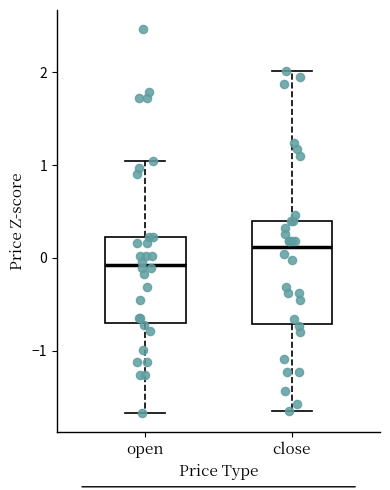

Reading left to right, transcribe this box plot: for each box, give where its median line is, the range the box spans, and where its two whiskers end, as read against the y-axis. The values are not printed on the chart, so give them approximately, as read against the axis.

open: median -0.1, box -0.7 to 0.2, whiskers -1.7 to 1.0
close: median 0.1, box -0.7 to 0.4, whiskers -1.6 to 2.0